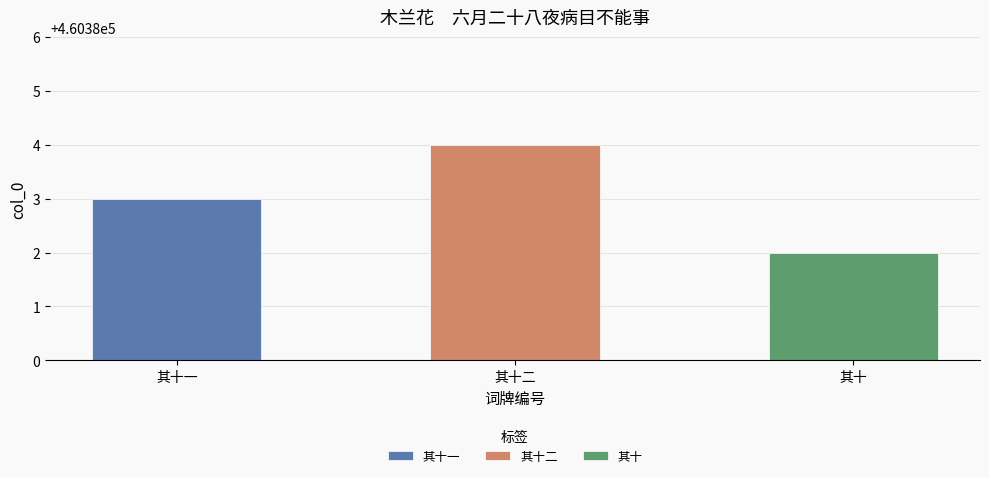

What is the sum of the values at 其十一 and 其十二?

920767